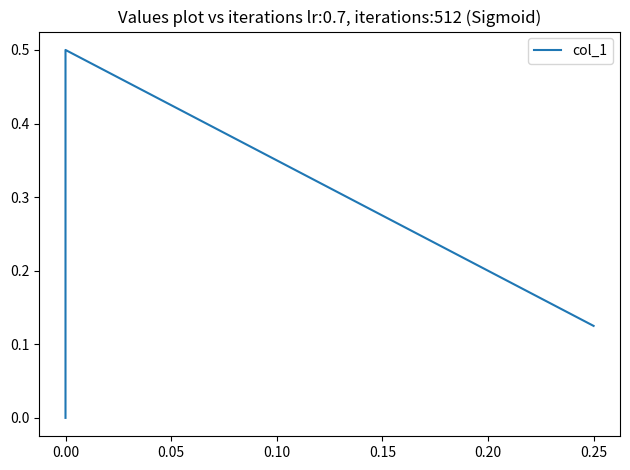

Does the chart display data point markers on the line(s)?

No